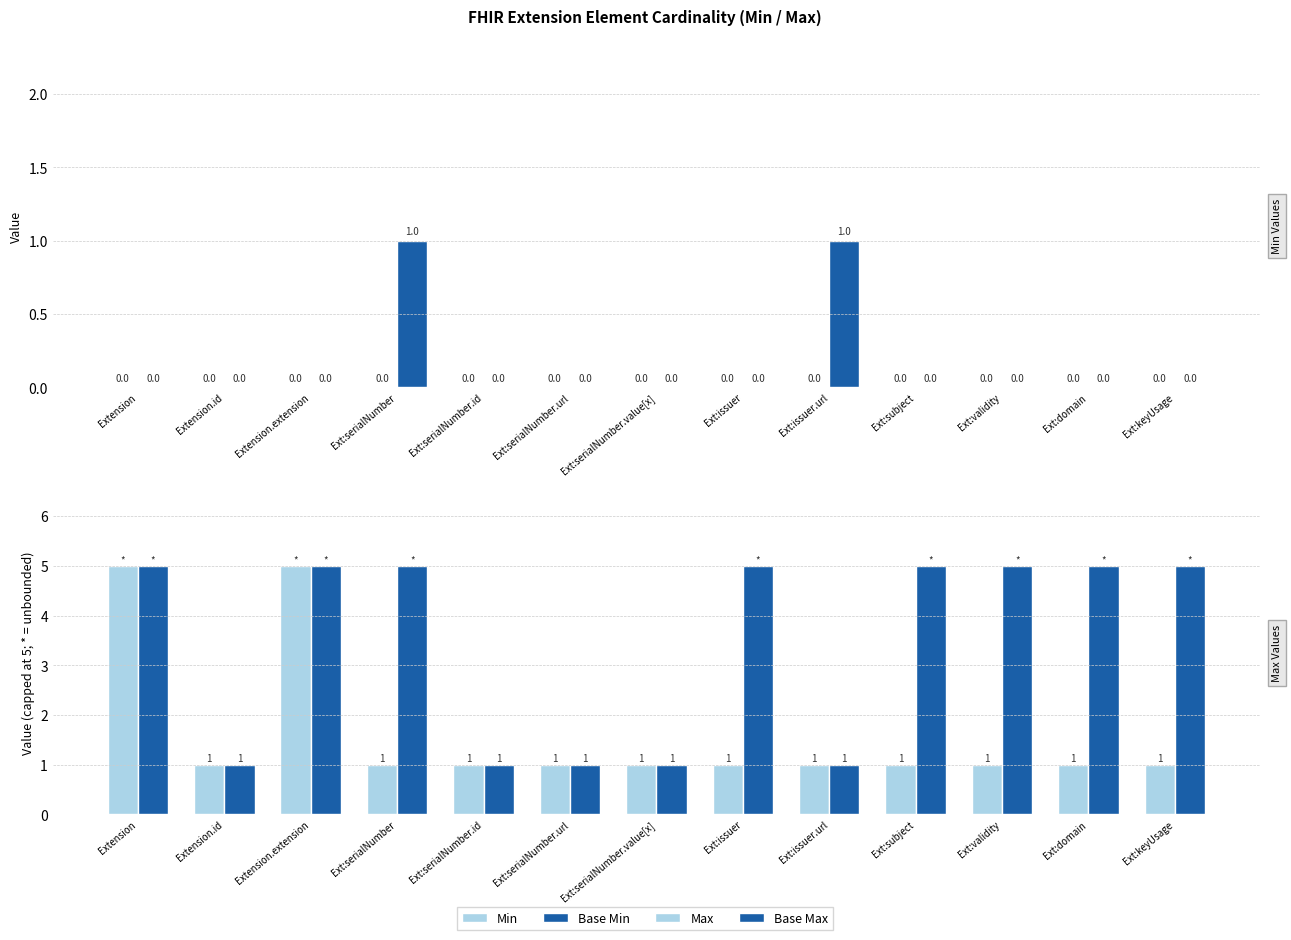

At Ext:serialNumber.id, list the series in order from largest to smallest.

Max, Base Max, Min, Base Min